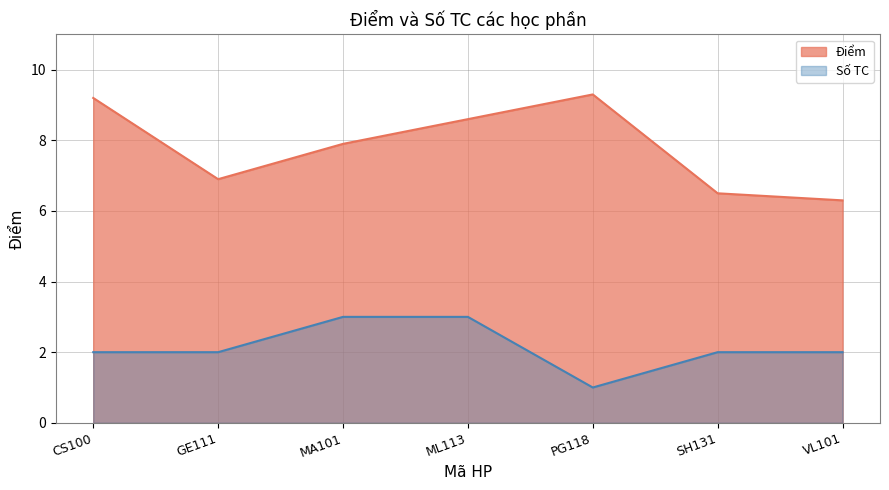

At which category does the data reach its first local valley?

GE111